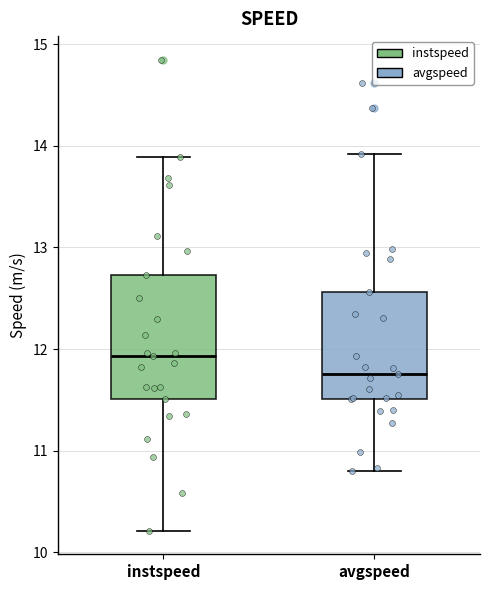

Which box has the lowest median line?

avgspeed